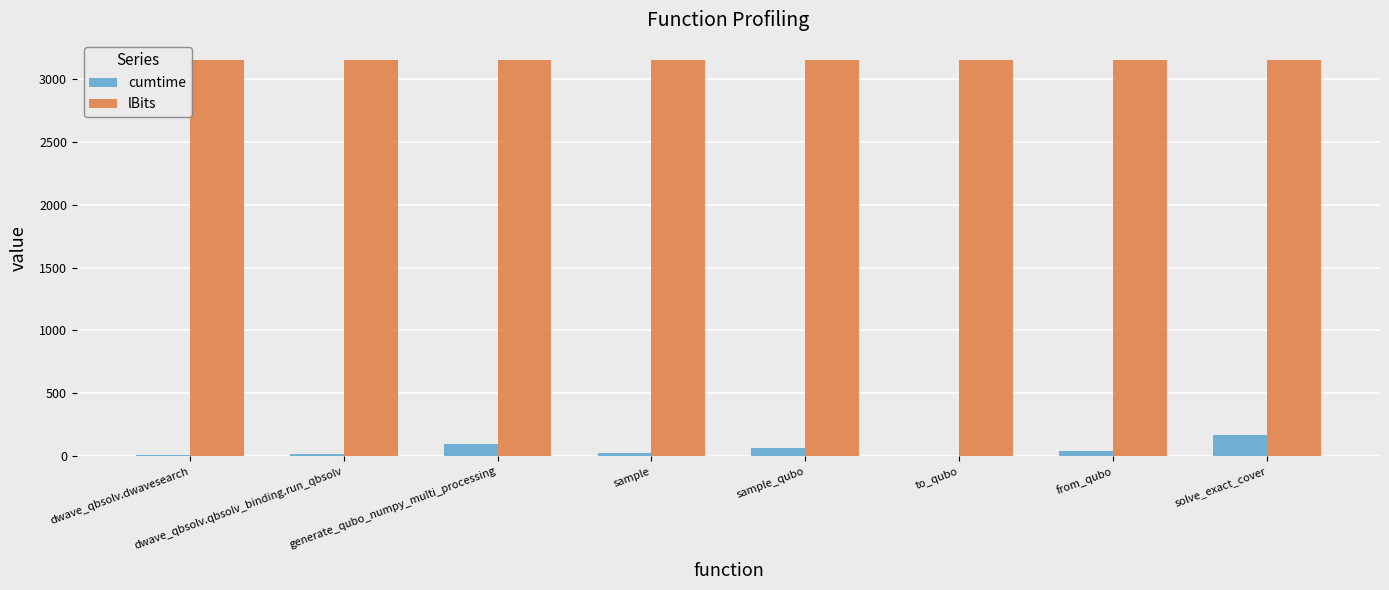

The value of lBits at generate_qubo_numpy_multi_processing is 3150.0. True or false?

True